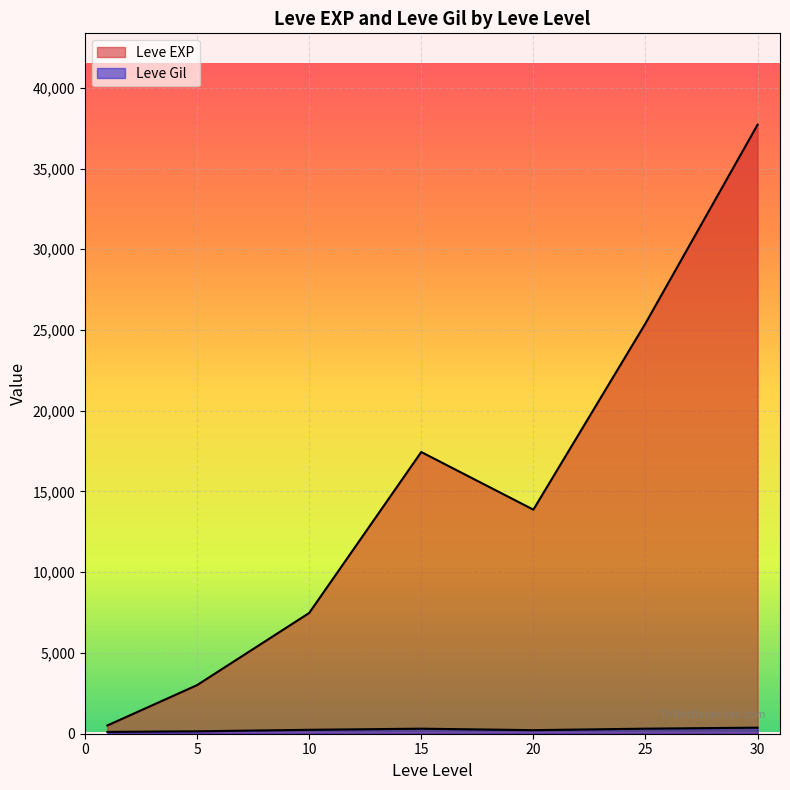

Where is the first local minimum for Leve EXP?

1